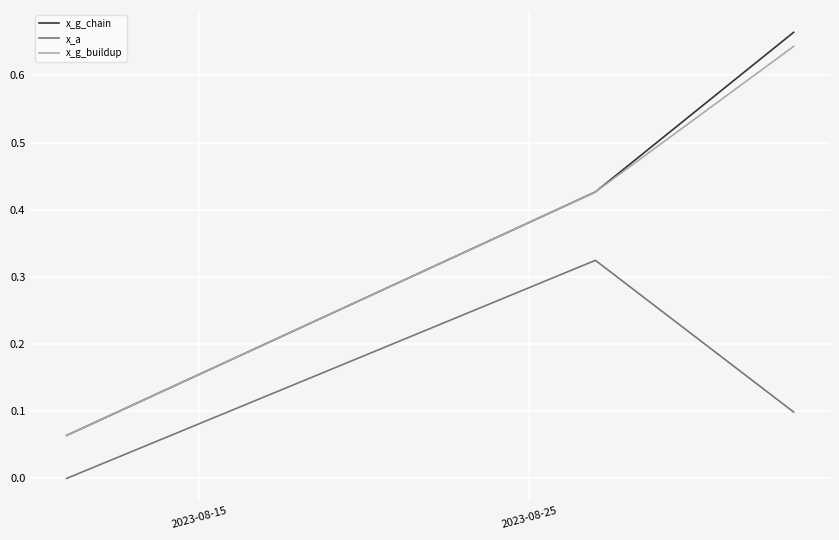

Count the number of data series in this chart.

3